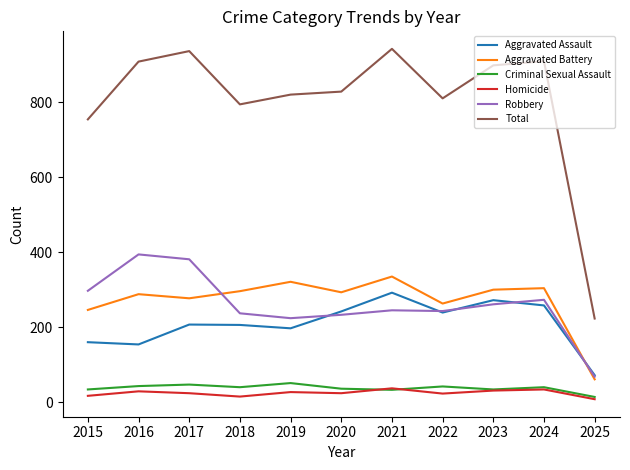

Which series has the largest range (max minus min)?

Total